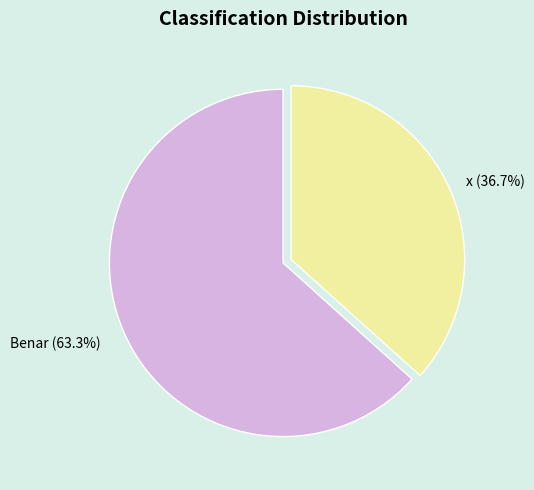

The Benar slice represents 63% of the pie. True or false?

True